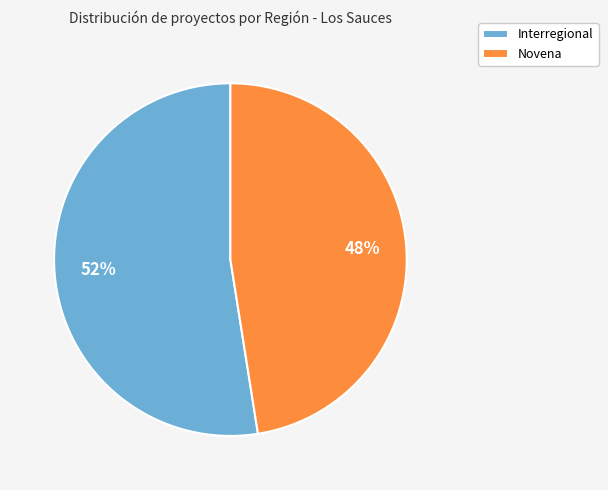

What is the majority slice?

Interregional